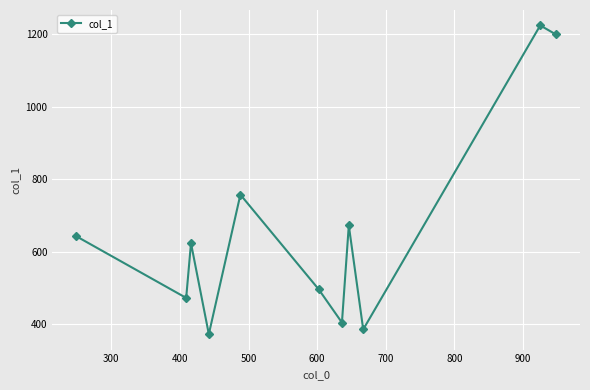

How many points are higher than both their immediate neighbors (excluding endpoints)?

4